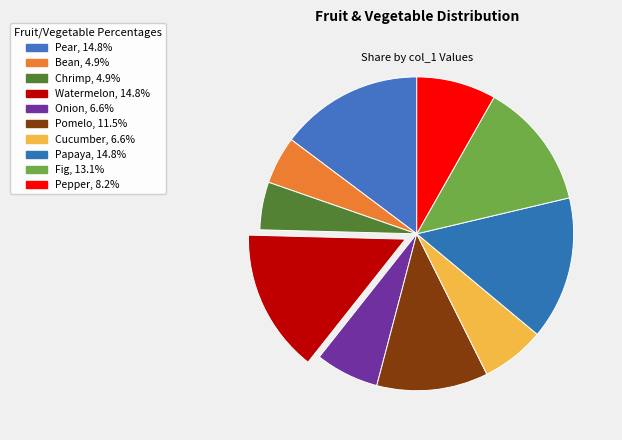

Approximately how many times larger is the value at Pear compared to Cucumber?

2.2